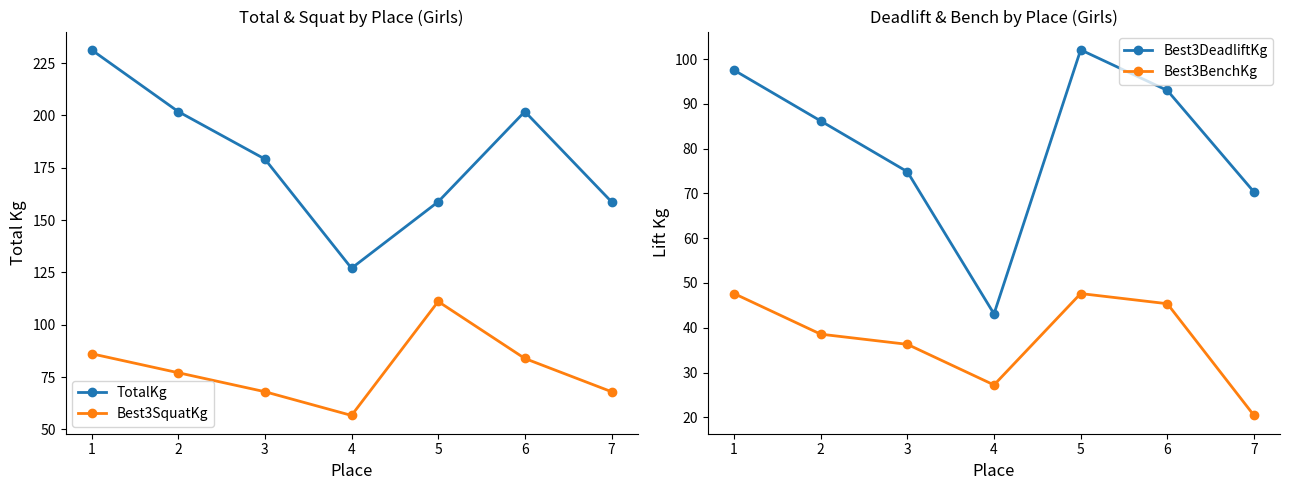

How many data points in Best3SquatKg are less than 77?

3